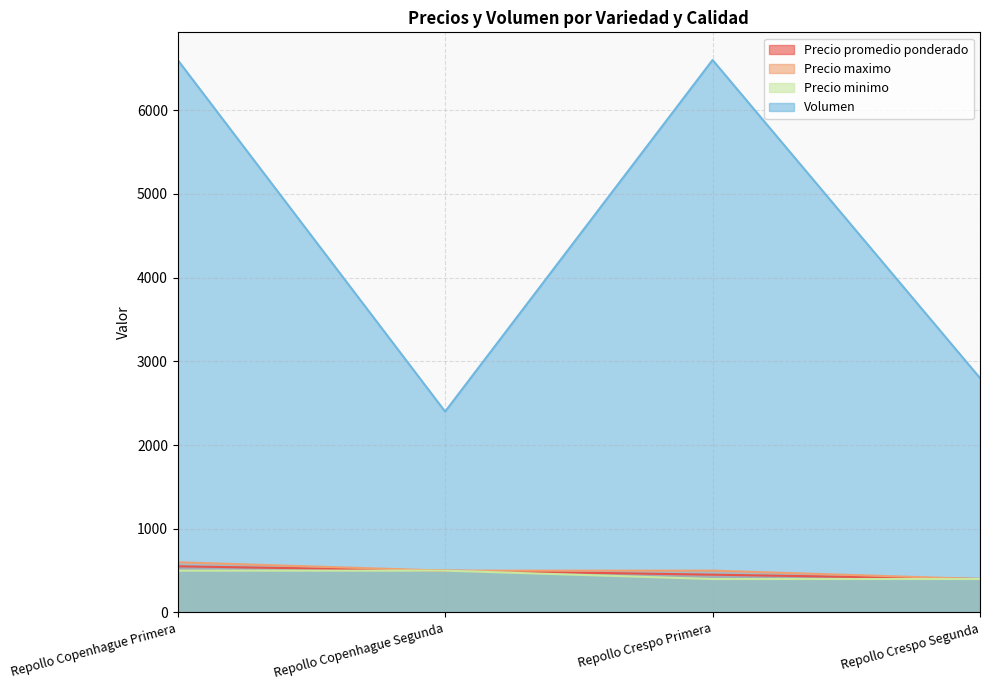

Does the chart display data point markers on the line(s)?

No